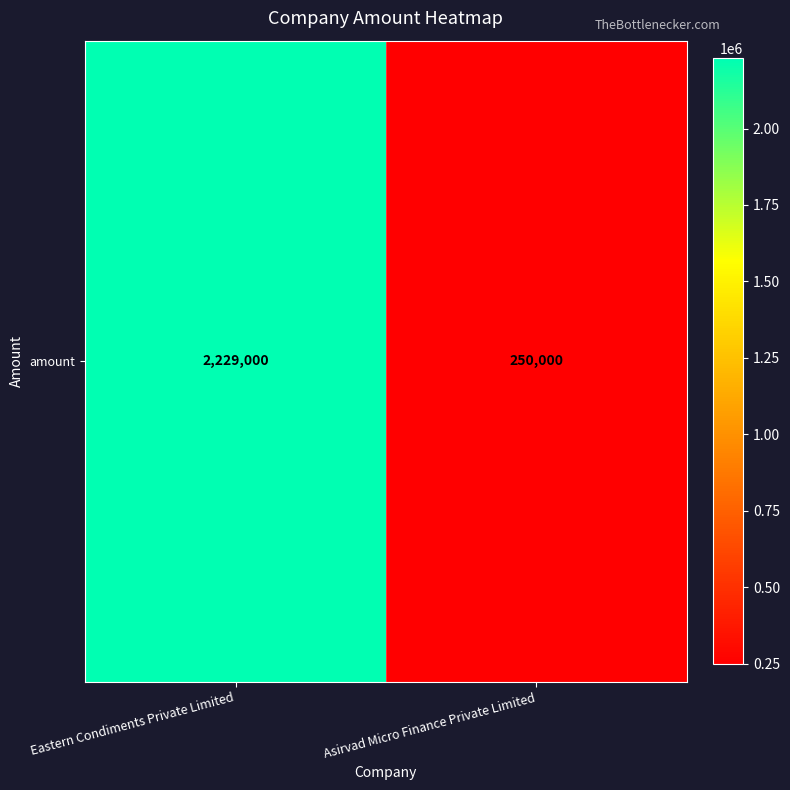

What is the minimum value shown in the chart?

250000